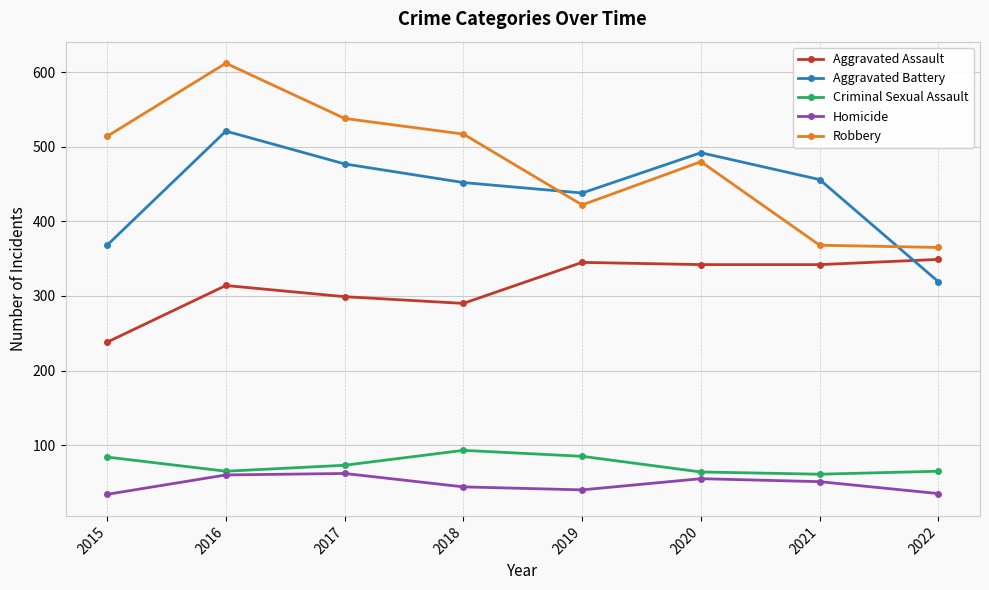

Count the number of data series in this chart.

5